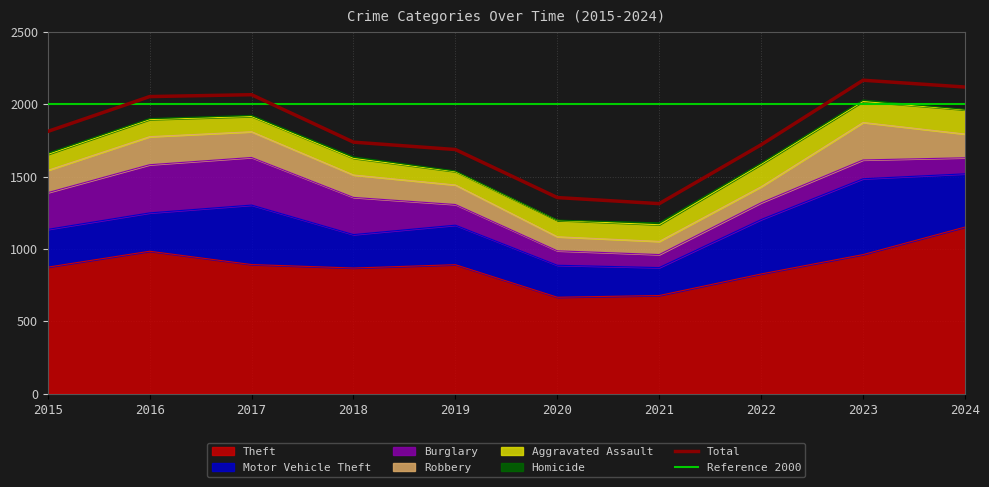

True or false: Aggravated Assault and Motor Vehicle Theft intersect in this chart.

False